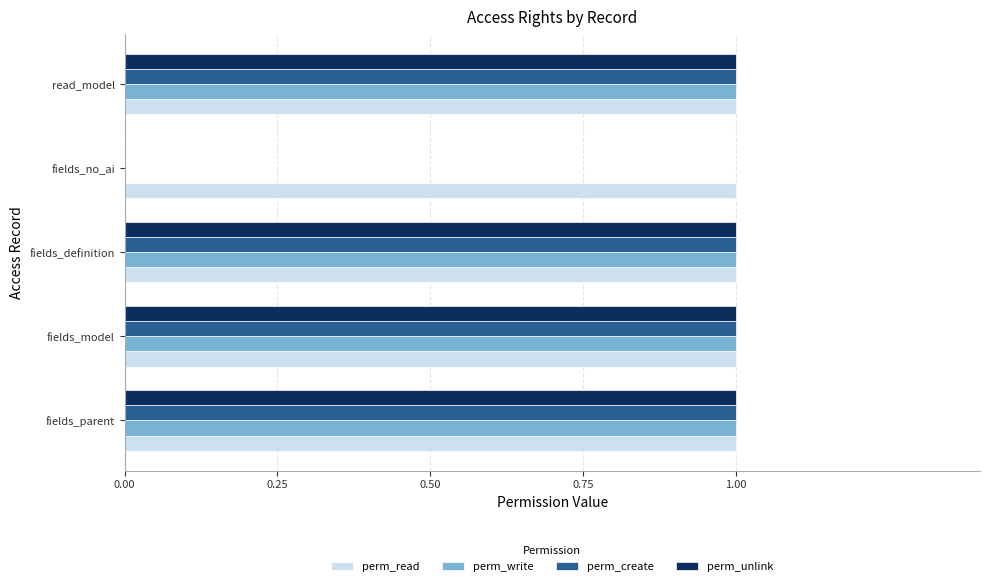

Is the value of perm_create at fields_no_ai greater than the value of perm_read at fields_definition?

No